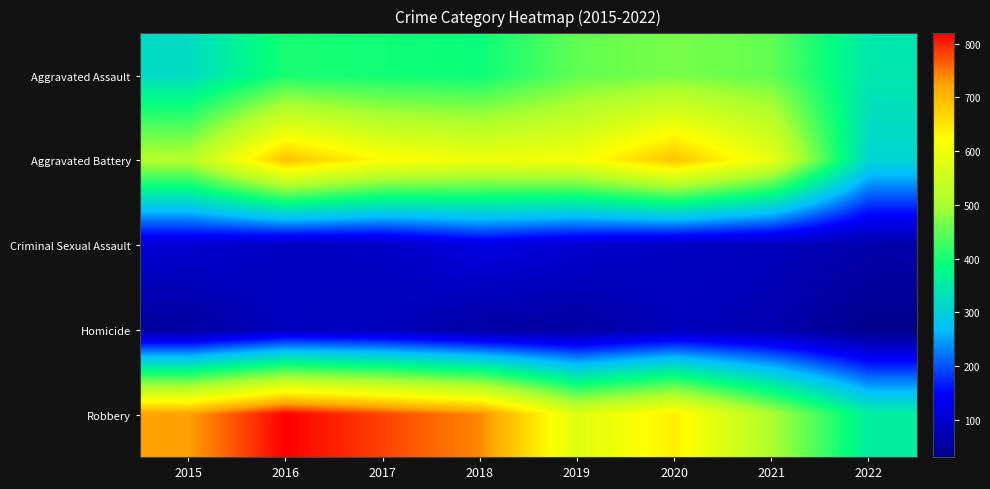

Count the number of categories in the chart.

8